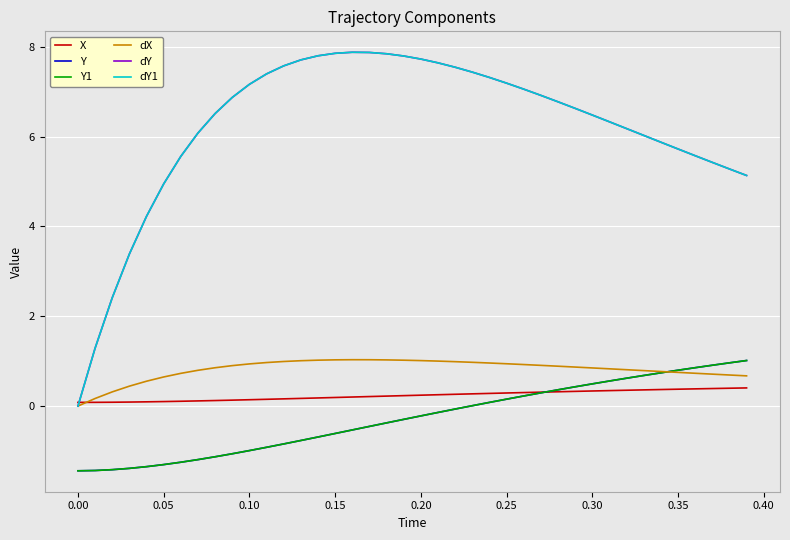

What is the value of the X point at the 30th from the left?

0.3